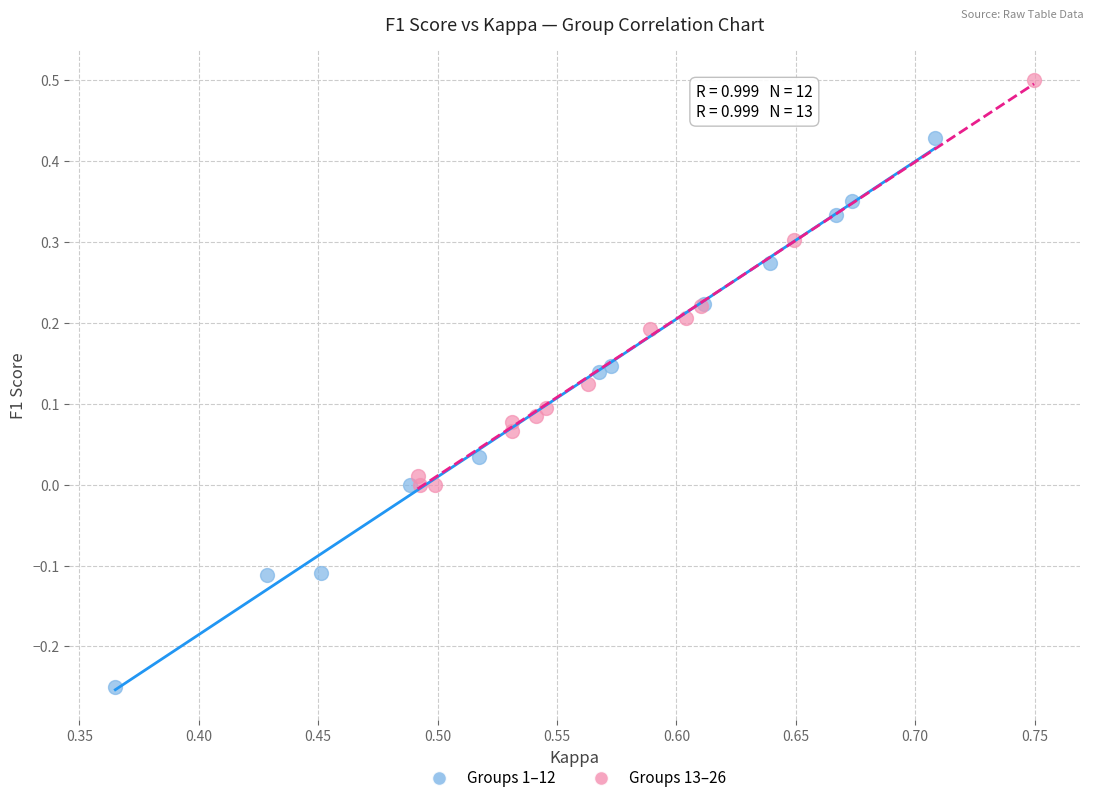

Which series has the widest spread of Y values?

Groups 1–12